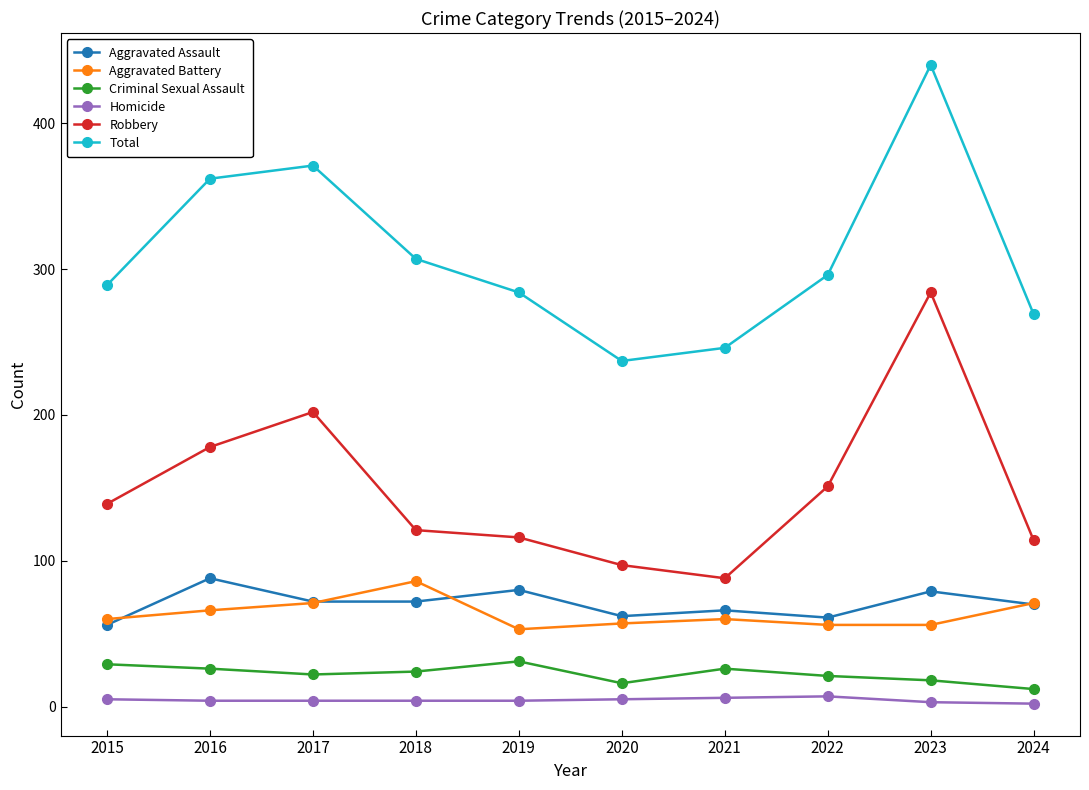

What is the difference between the maximum and minimum values in the Robbery series?

196